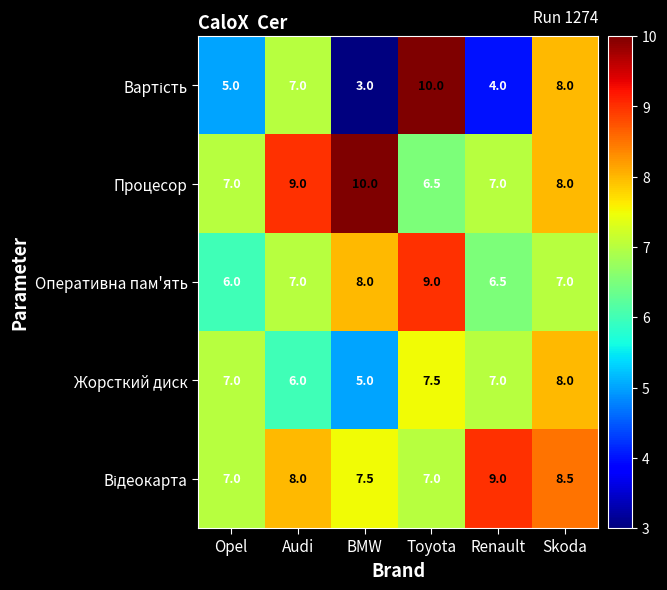

What is the maximum value shown in the chart?

10.0